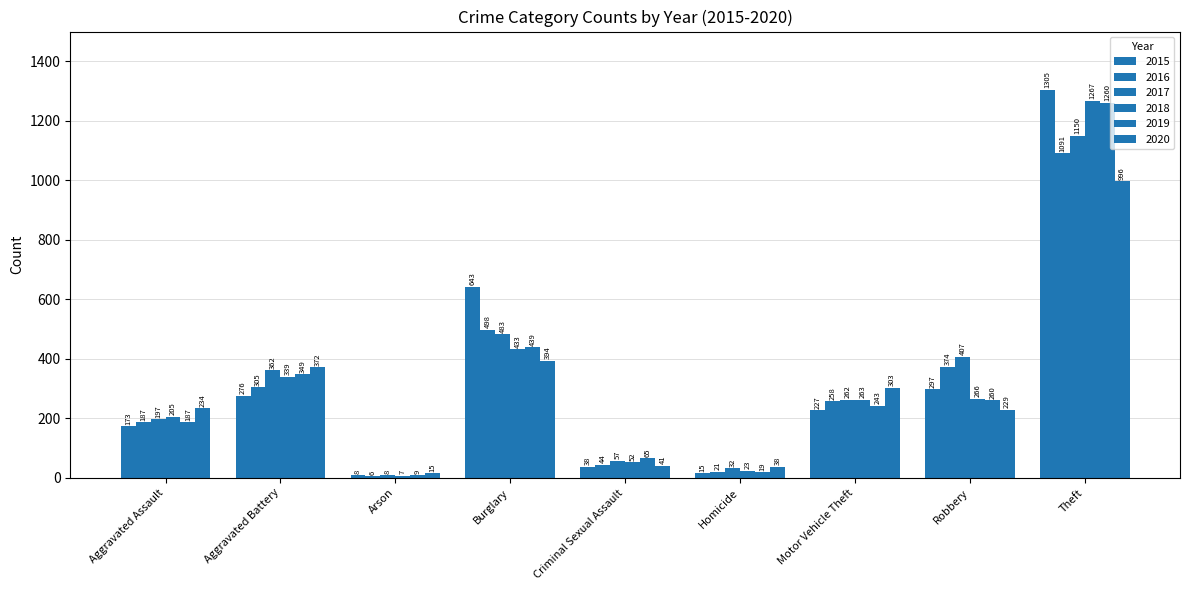

Which series has the largest range (max minus min)?

2015